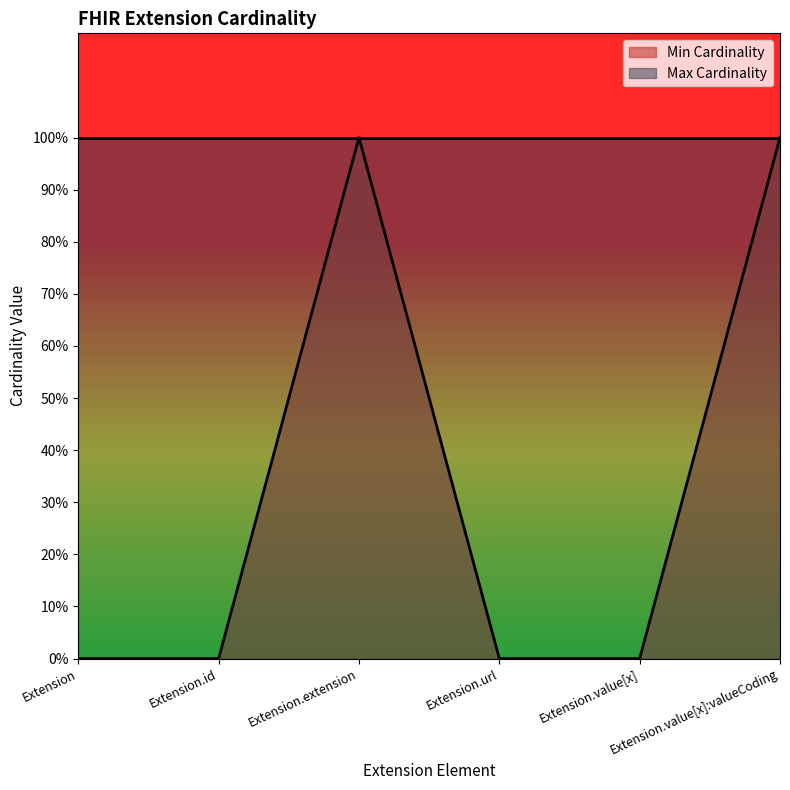

The chart shows a value of -1 at Extension.value[x]. True or false?

False